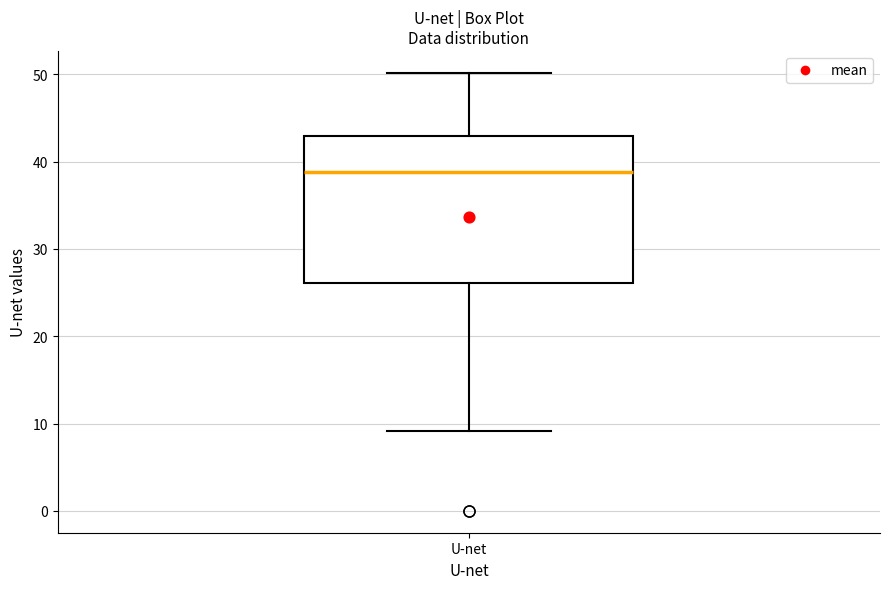

Read this box plot against the y-axis: the position of the median line, the range covered by the box, and the ends of both whiskers. The values are not printed on the chart, so give them approximately, as read against the axis.

median 39, box 26 to 43, whiskers 9 to 50